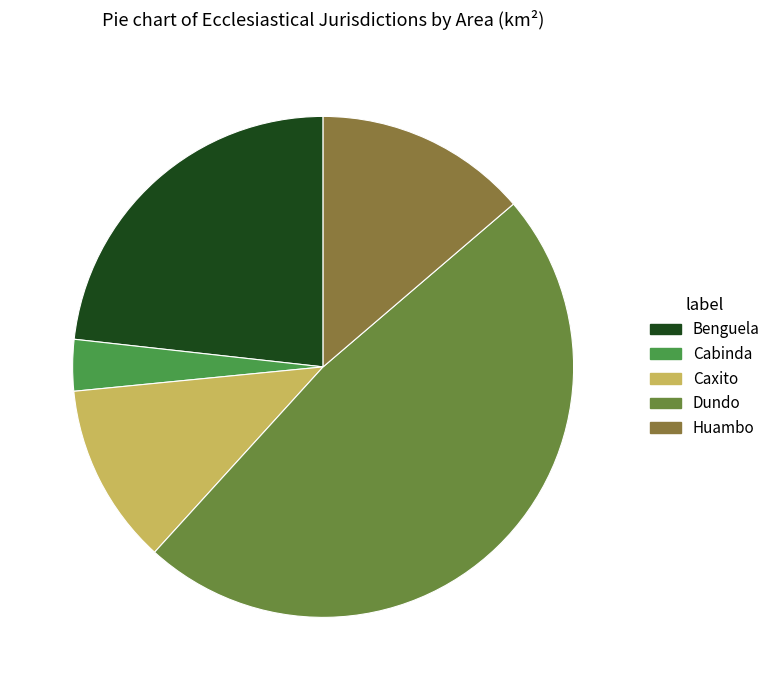

Count the number of slices in the pie.

5